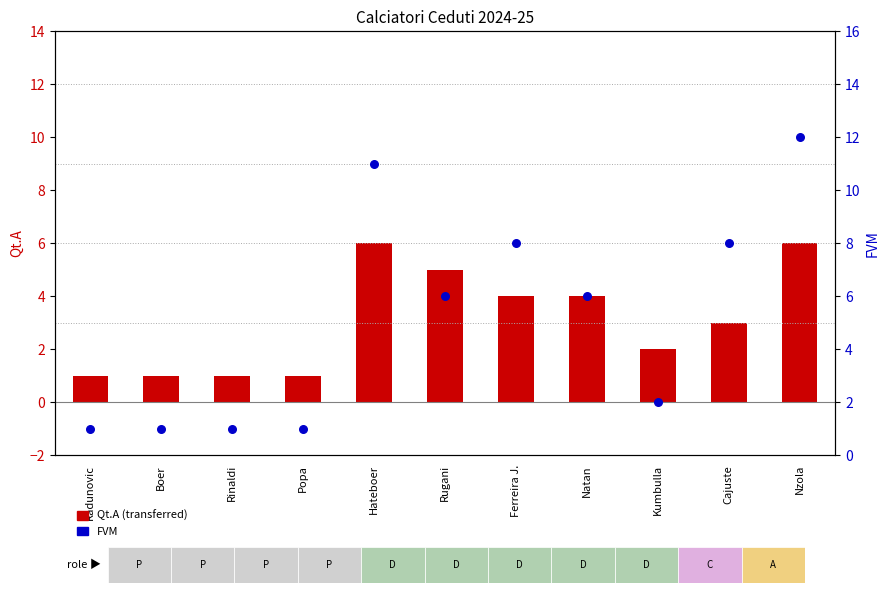

Which series reaches the maximum Y coordinate?

FVM